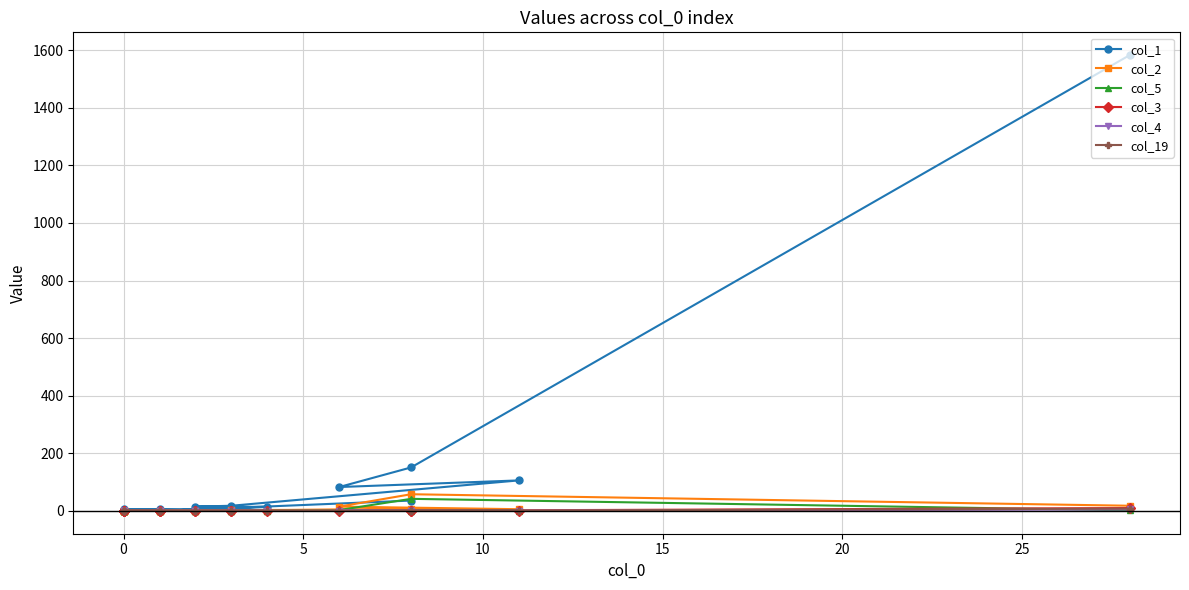

Which series has the widest spread of values?

col_1